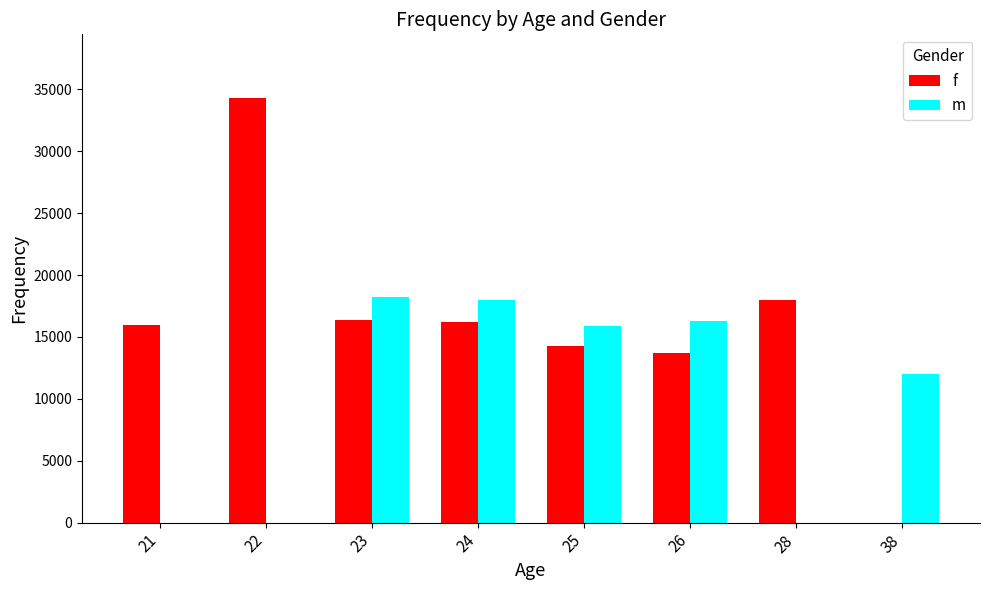

What is the maximum value for f?

34300